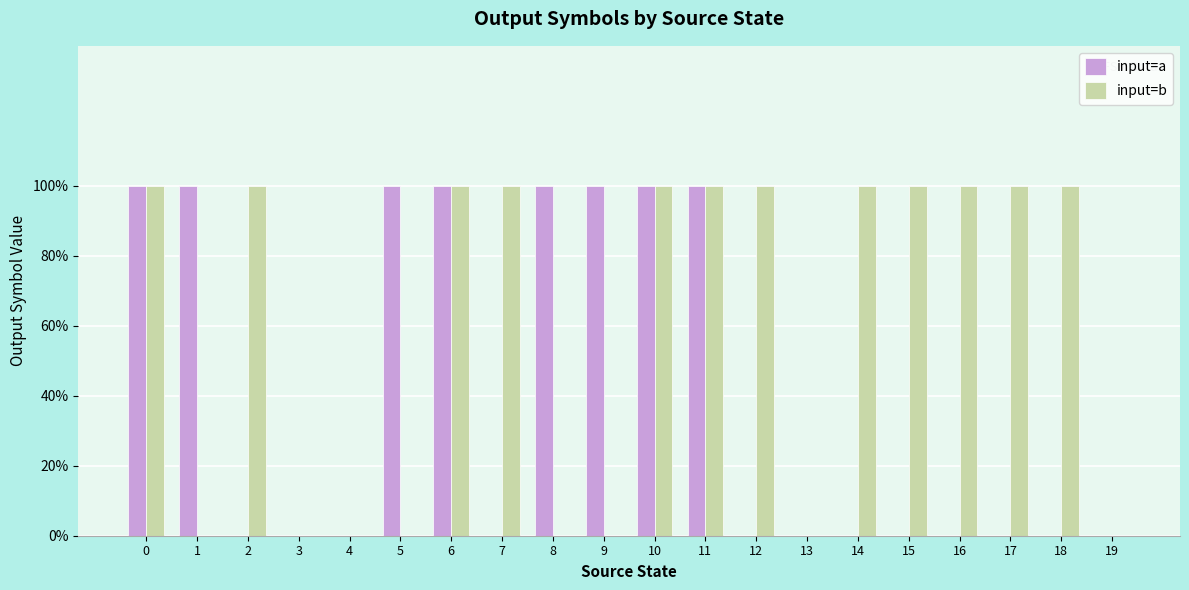

What are all the series names shown in the legend?

input=a, input=b